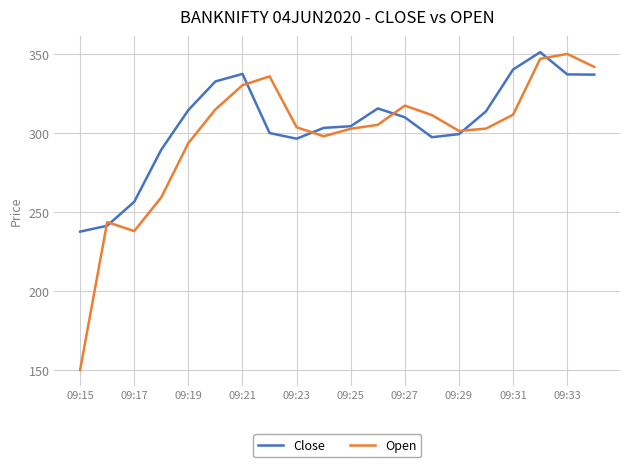

Which series has the largest range (max minus min)?

Open